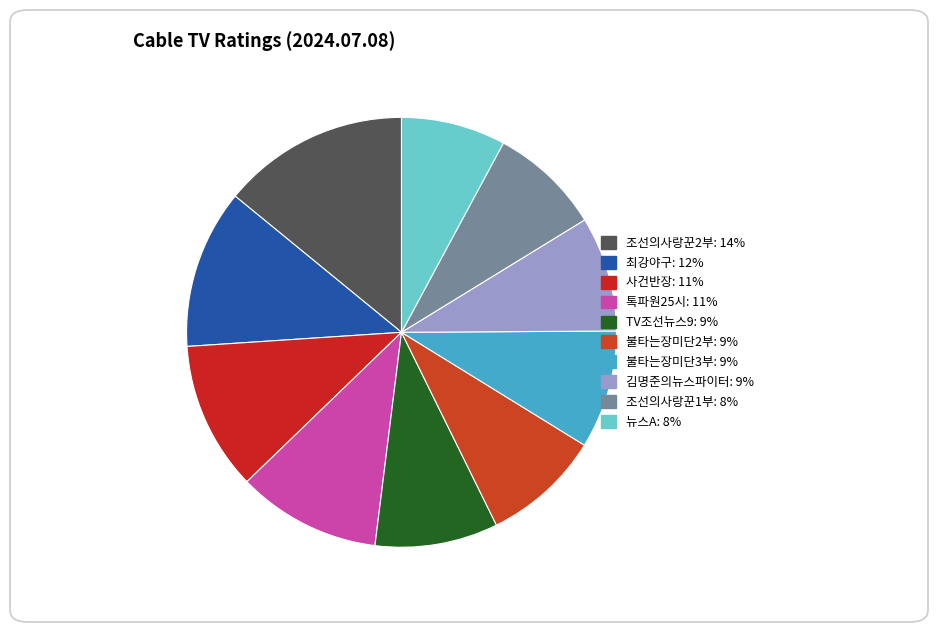

Is it true that TV조선뉴스9 is 22% of the pie?

False